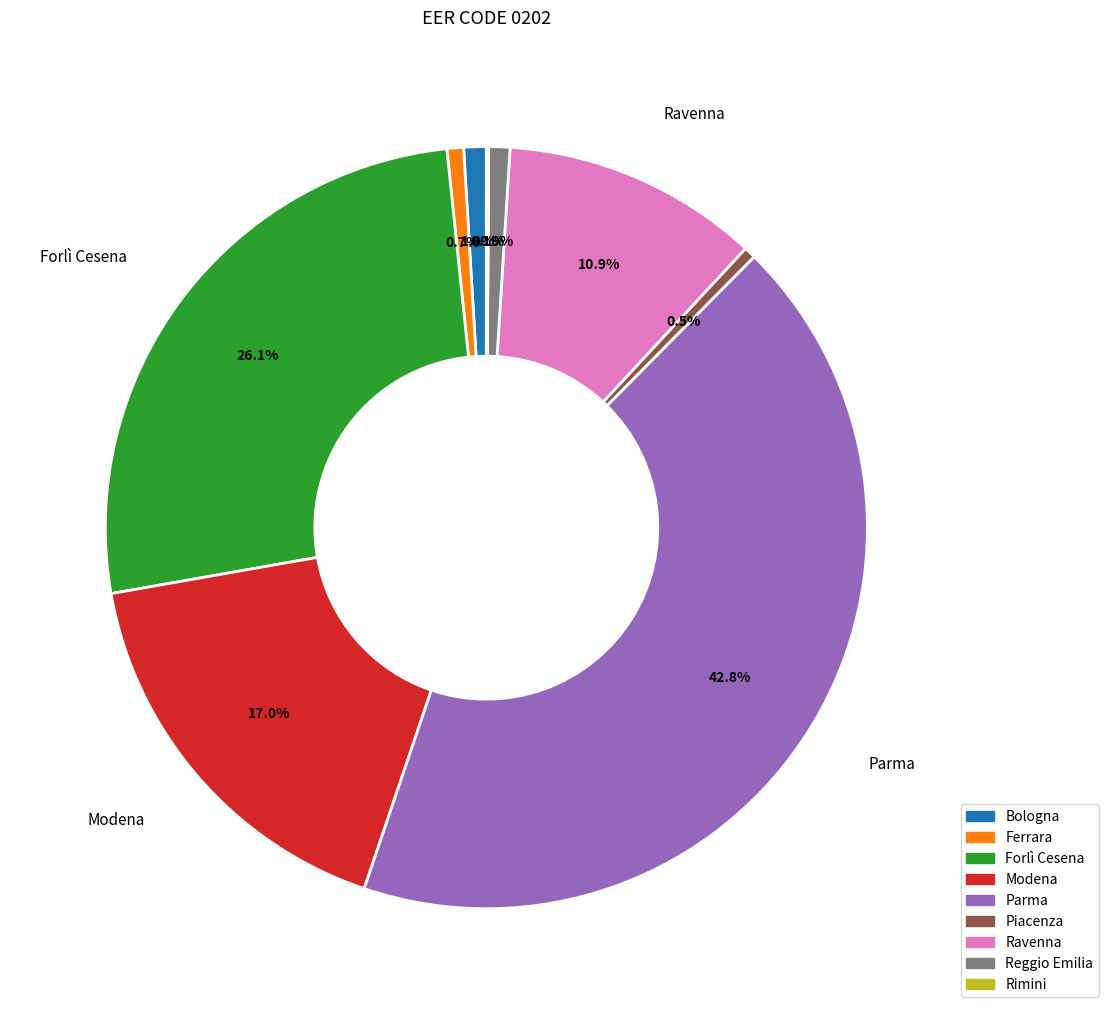

Is there any slice that represents more than half of the pie?

No